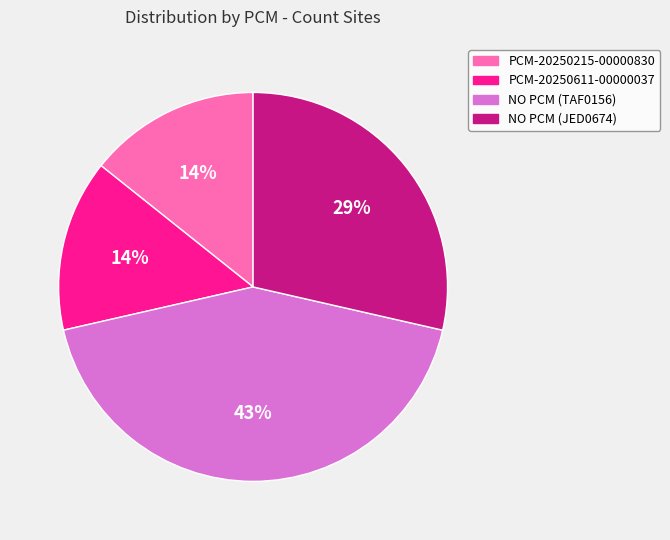

Which has a higher value, NO PCM (JED0674) or PCM-20250611-00000037?

NO PCM (JED0674)